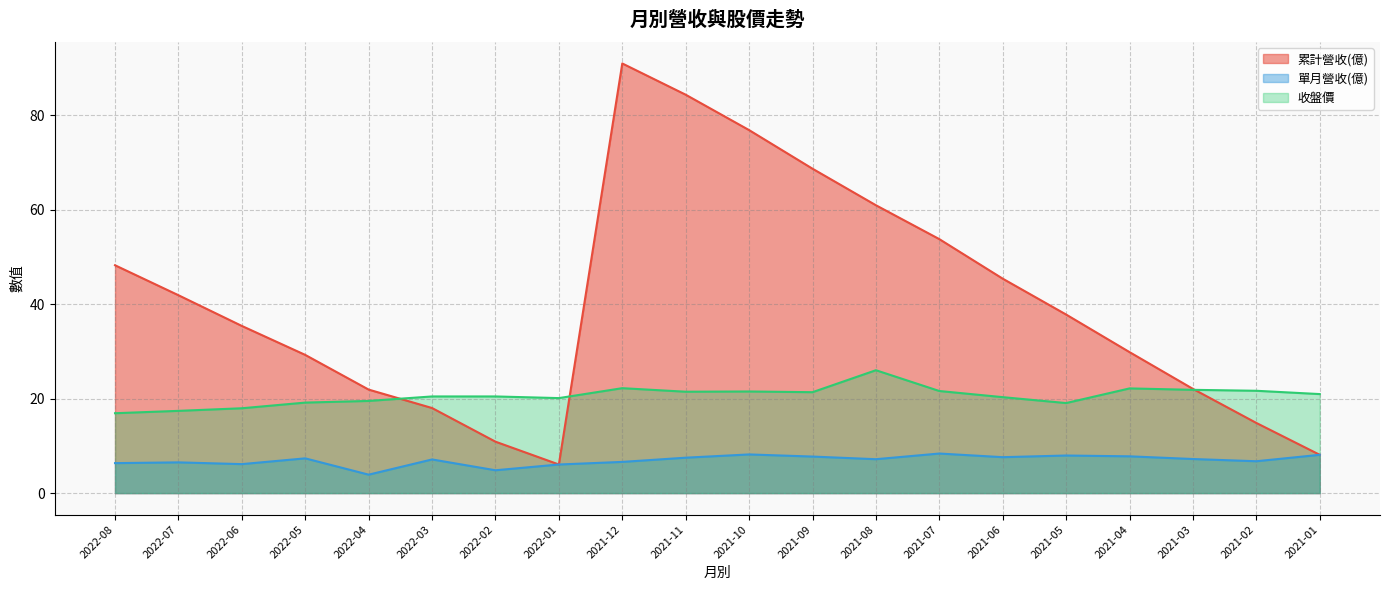

What are all the series names shown in the legend?

累計營收(億), 單月營收(億), 收盤價